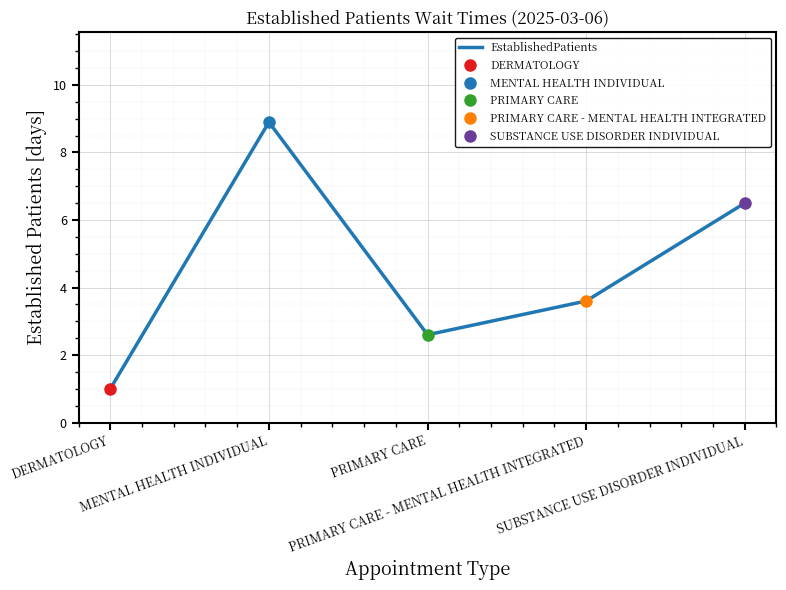

True or false: the data shows 8.9 at MENTAL HEALTH INDIVIDUAL.

True